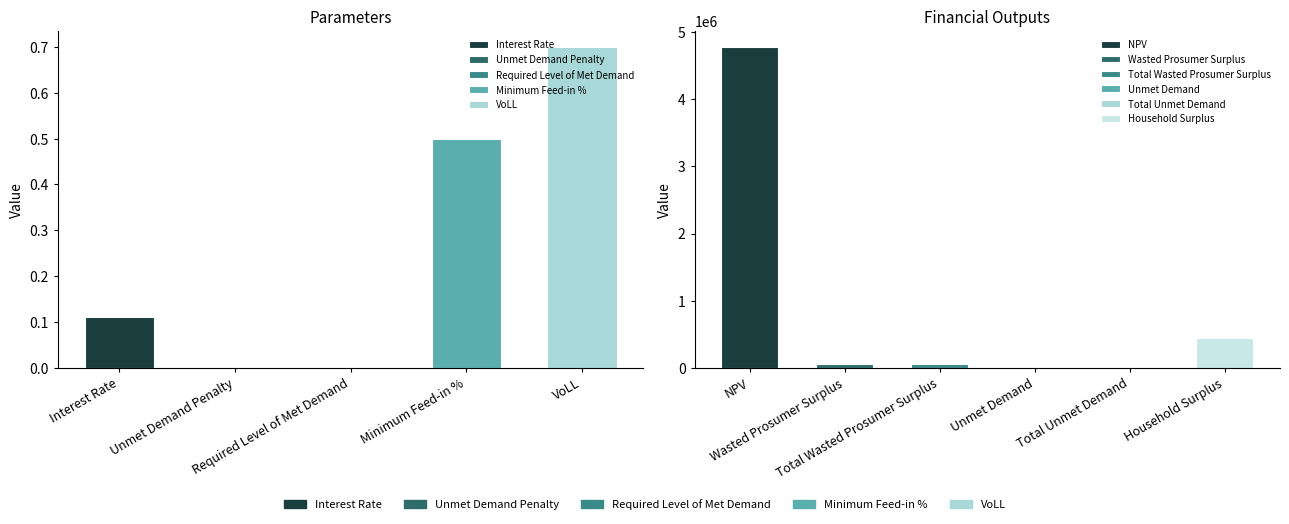

The chart shows a value of 0.9 at Minimum Feed-in %. True or false?

False